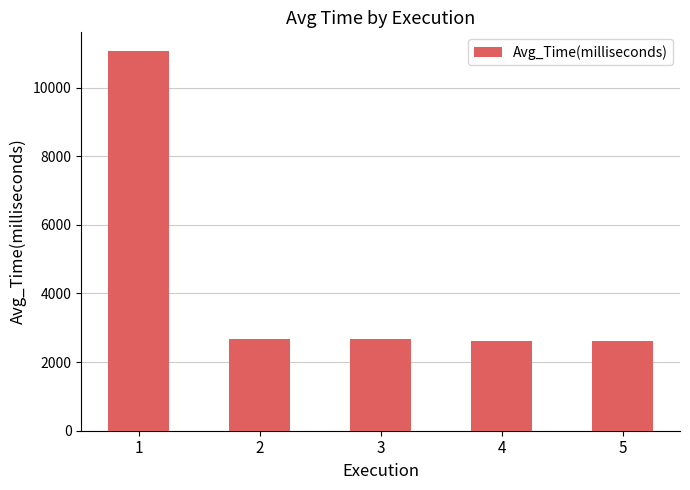

Approximately how many times larger is the value at 5 compared to 2?

1.0